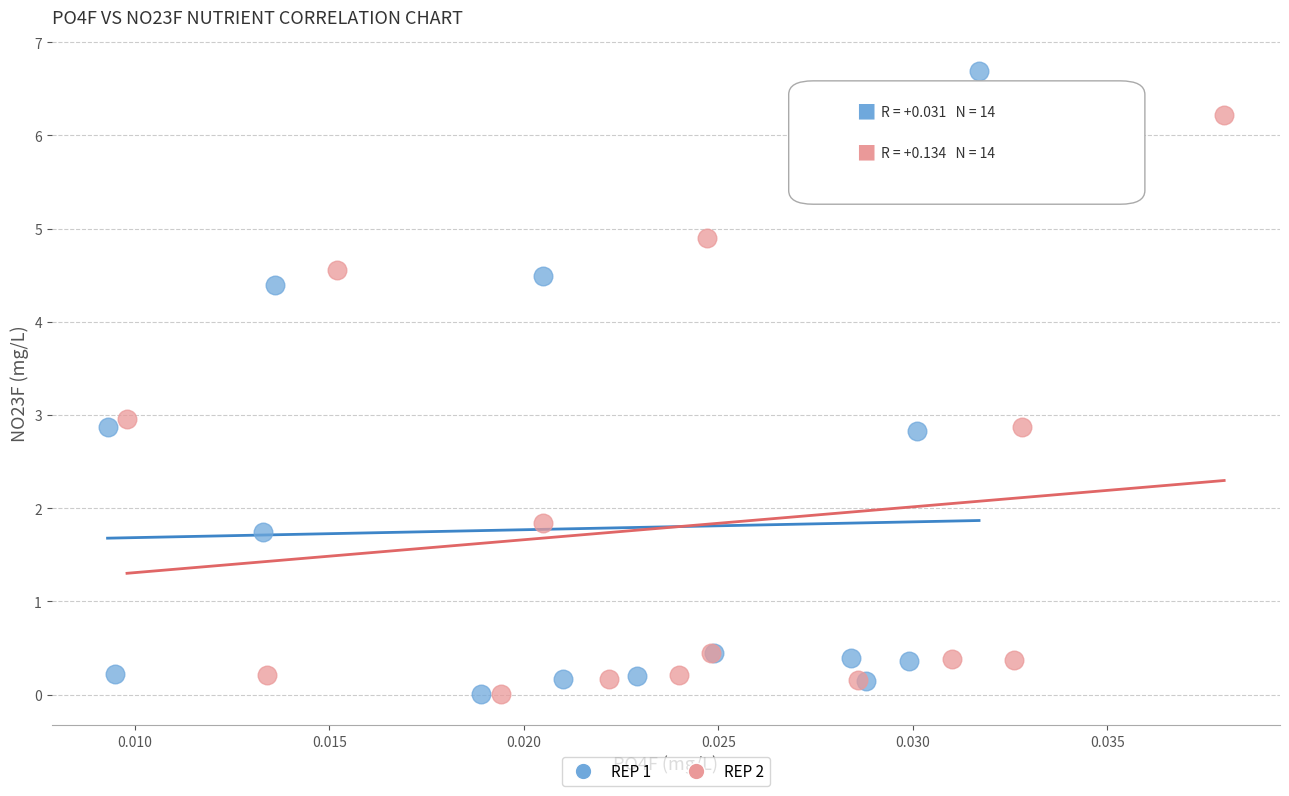

Which series has the widest spread of Y values?

REP 1